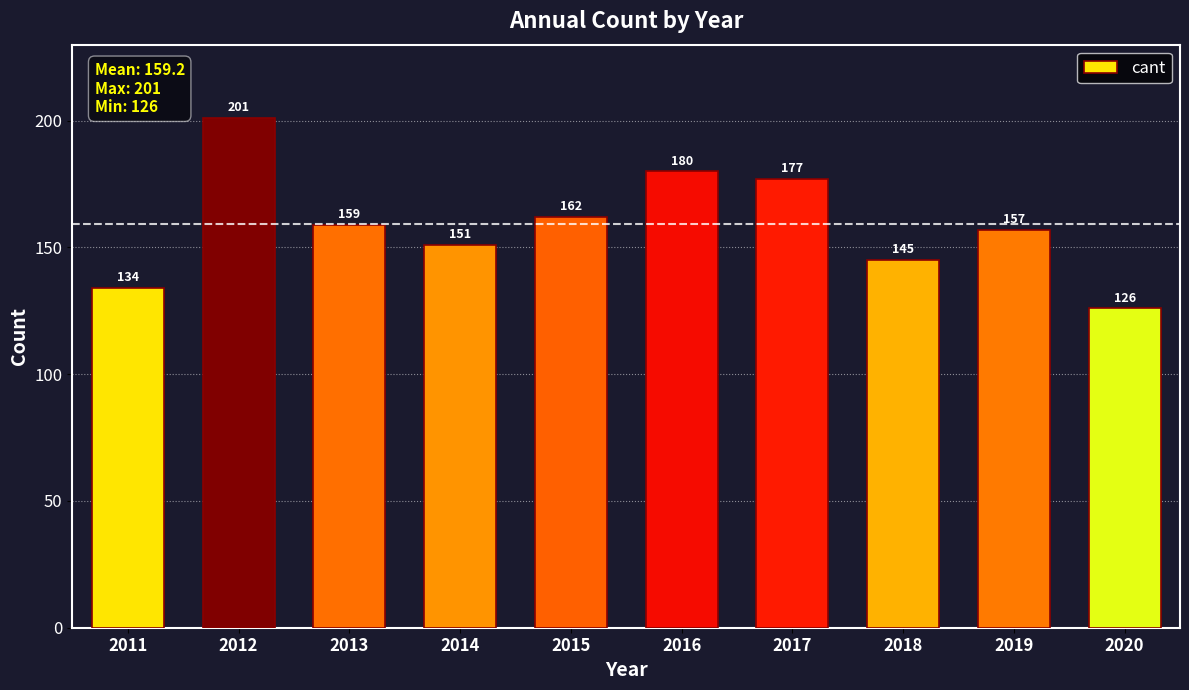

Is it true that the value at 2013 is 159?

True